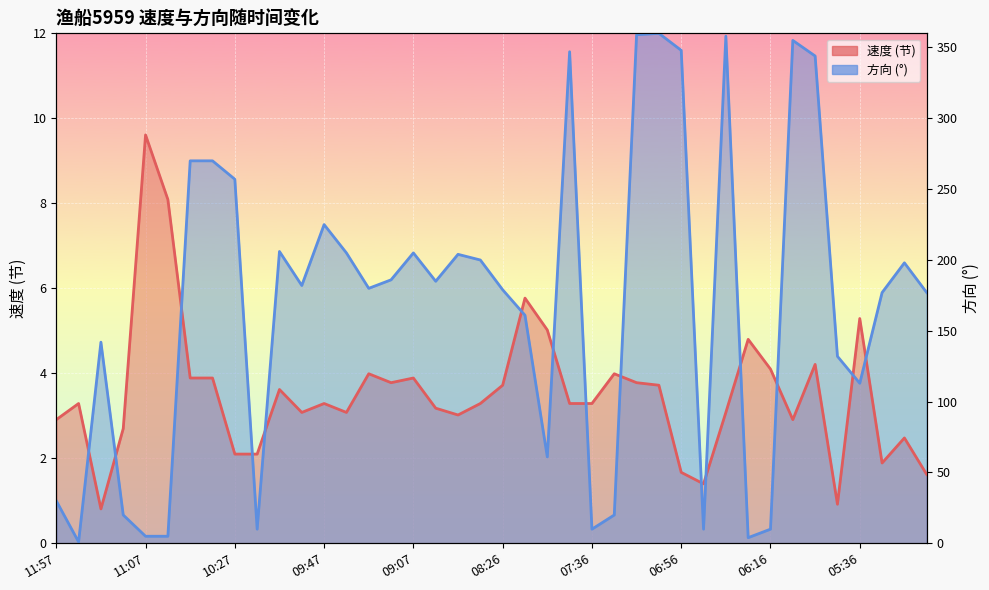

Which series has the largest total across all categories?

方向